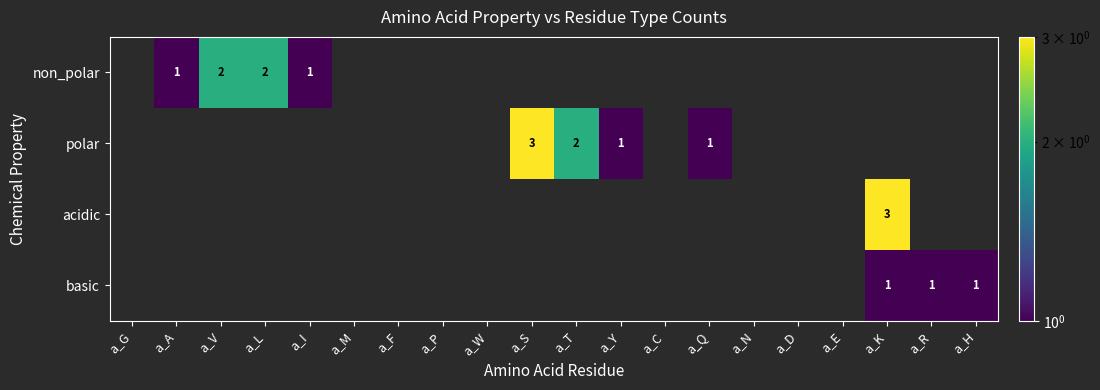

What is the sum of the polar values at a_Y and a_Q?

2